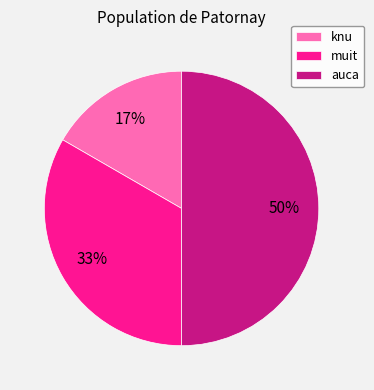

Approximately how many times larger is the value at knu compared to muit?

0.5